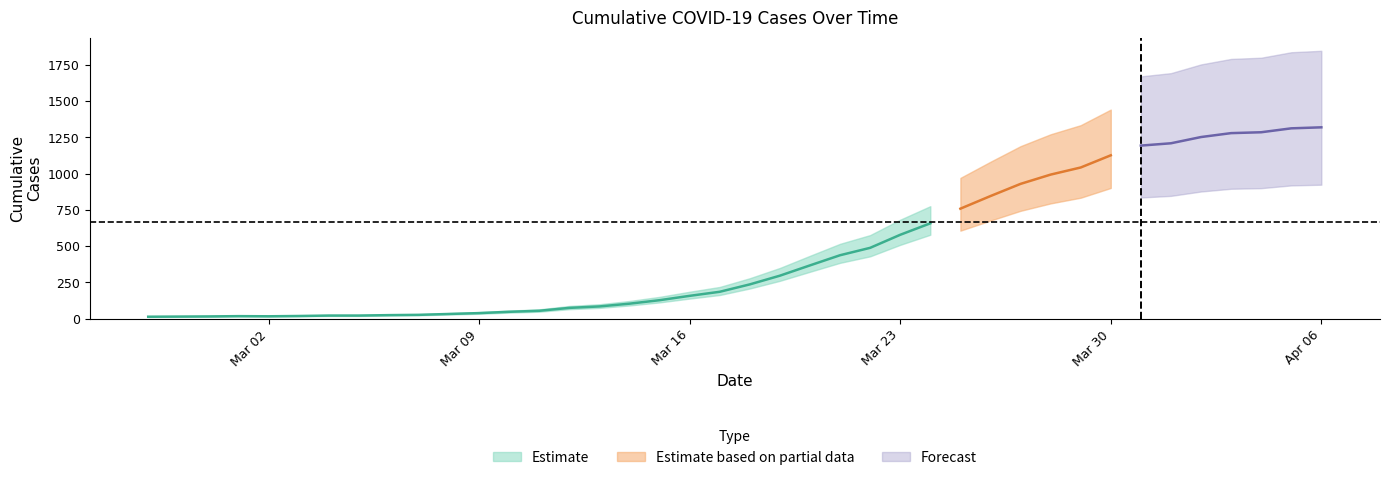

At which label does the data first exceed 236?

2020-03-19